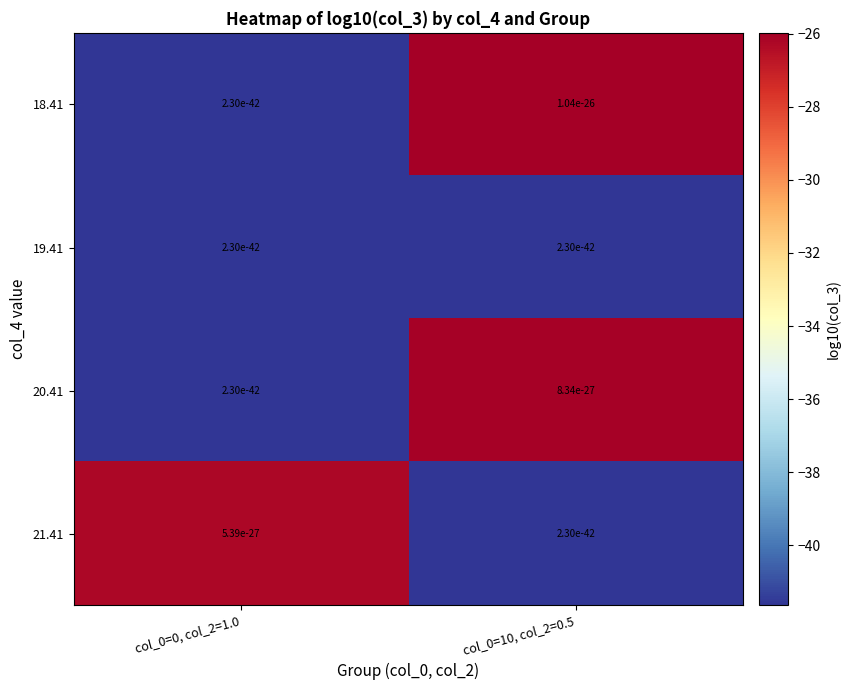

List the labels in order of 20.41 value, largest first.

col_0=10, col_2=0.5, col_0=0, col_2=1.0